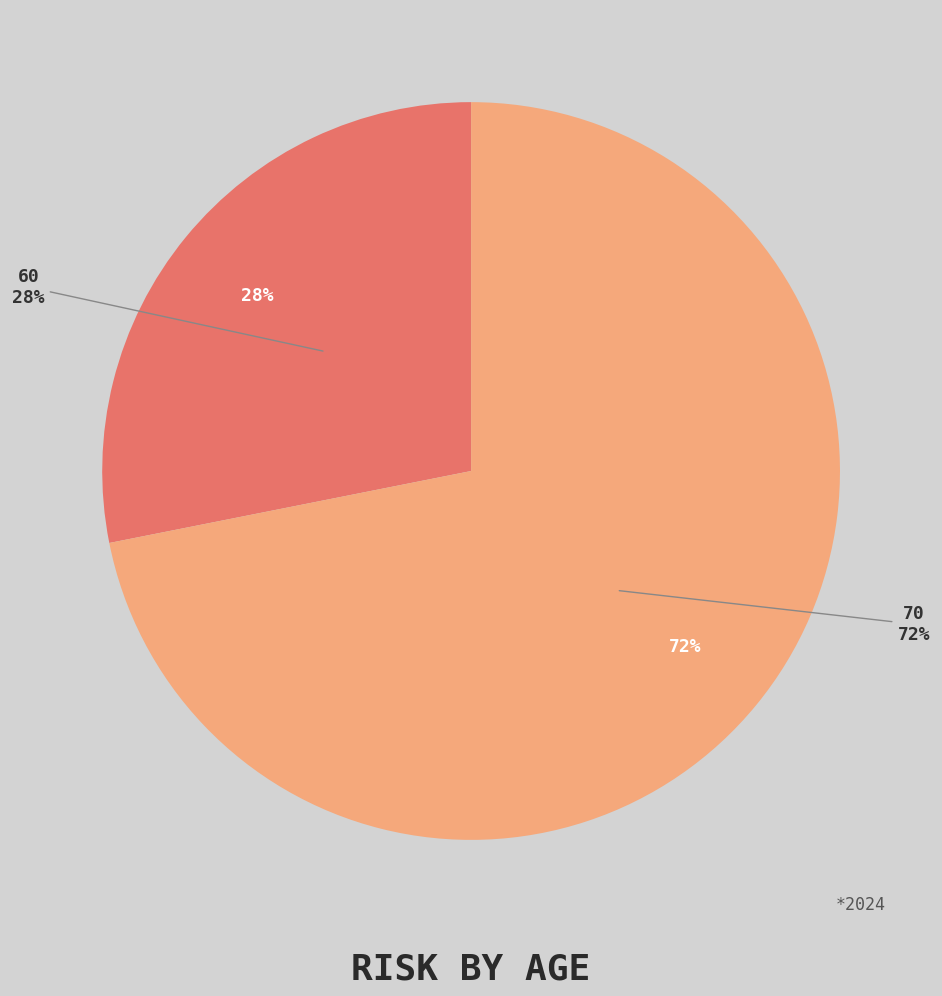

What is the largest slice in the pie chart?

70